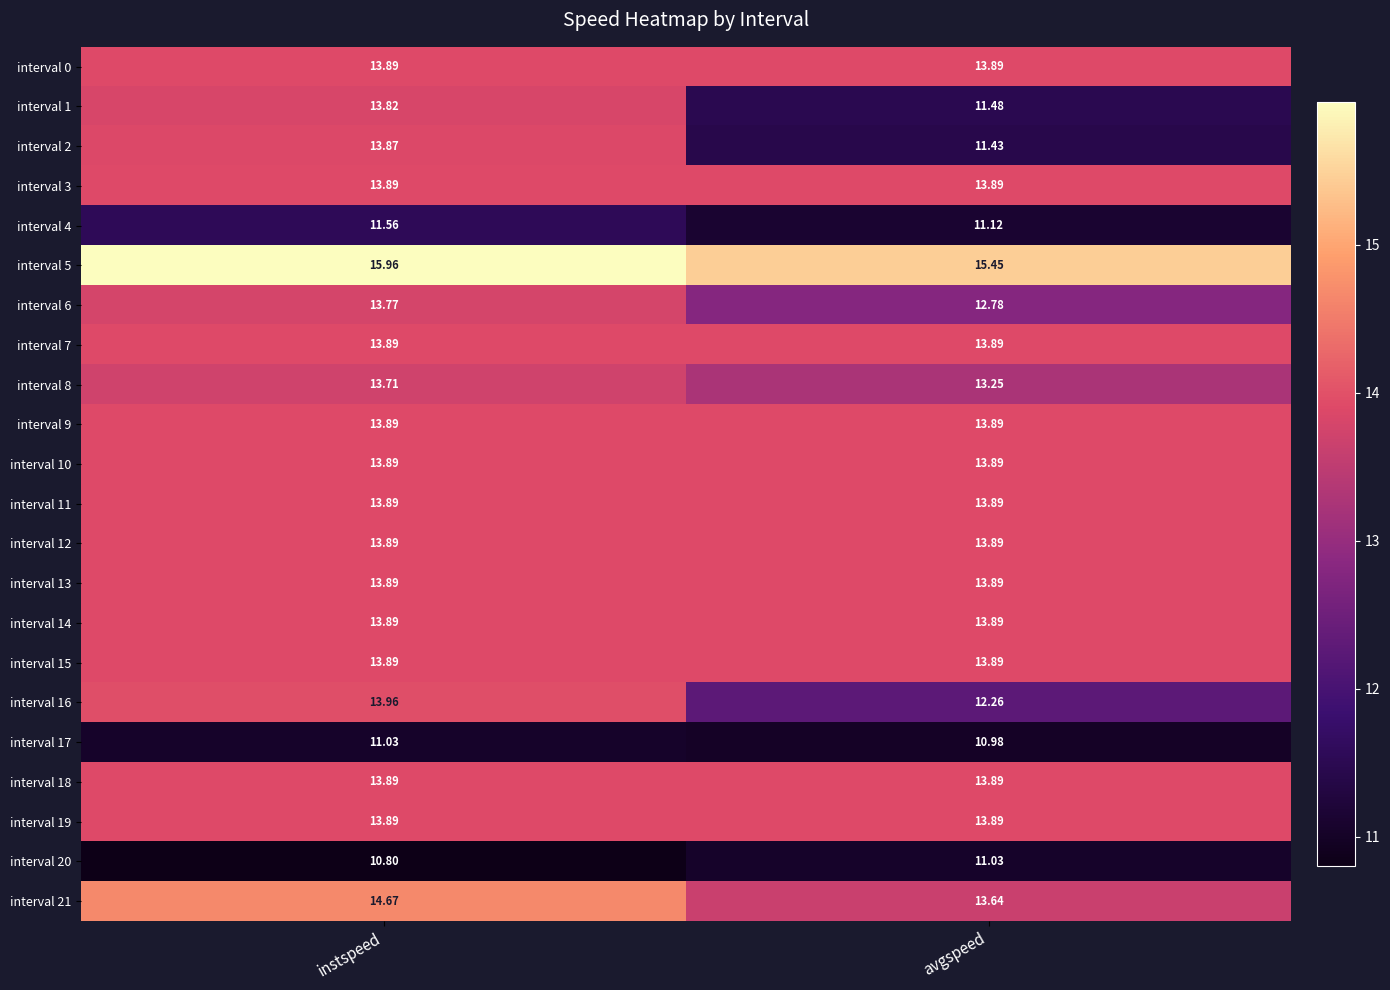

What is the minimum value shown in the chart?

10.8